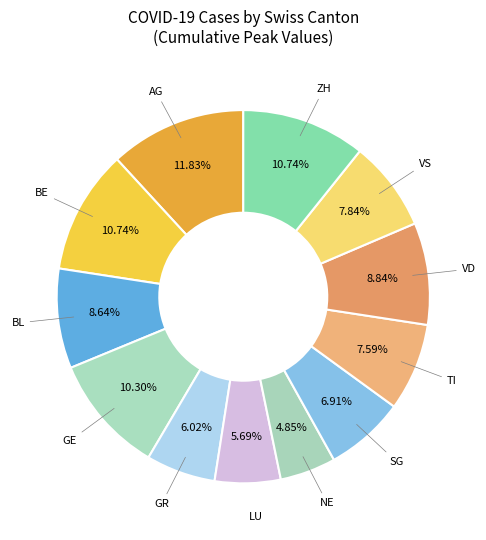

Is it true that AG is 26% of the pie?

False